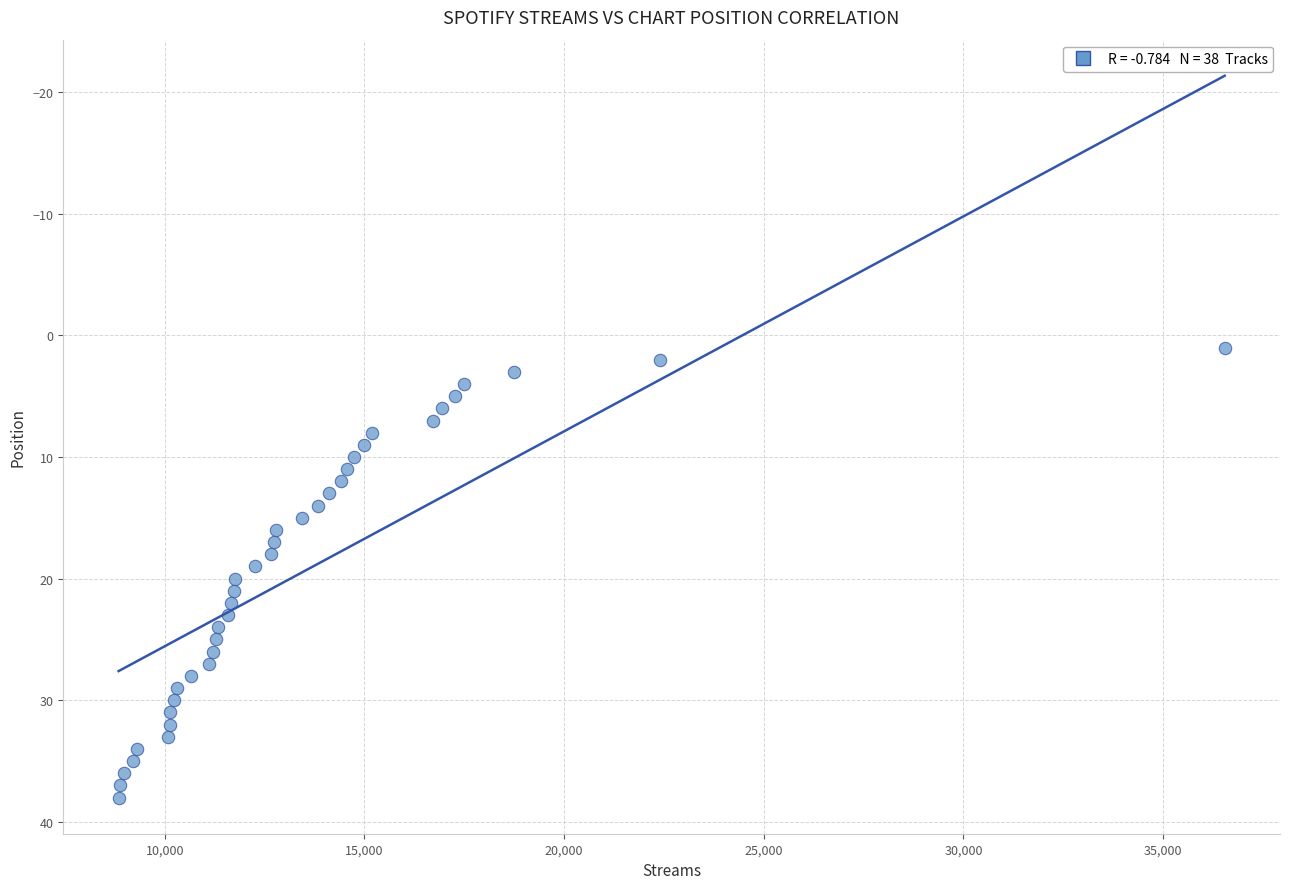

What is the range of Y values (max minus min)?

37